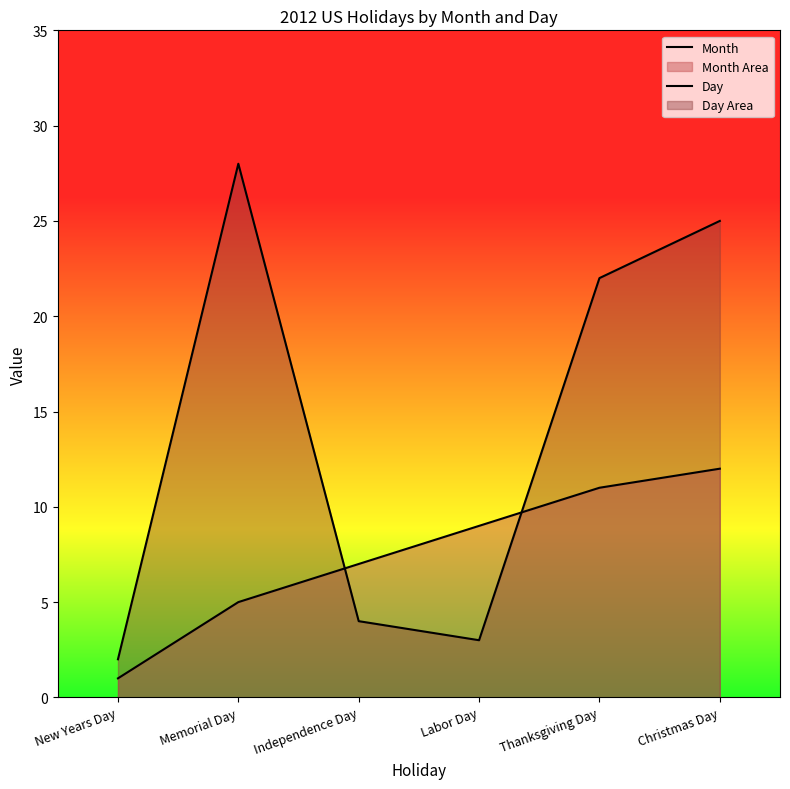

Between Memorial Day and Thanksgiving Day, which series saw the biggest shift?

Month